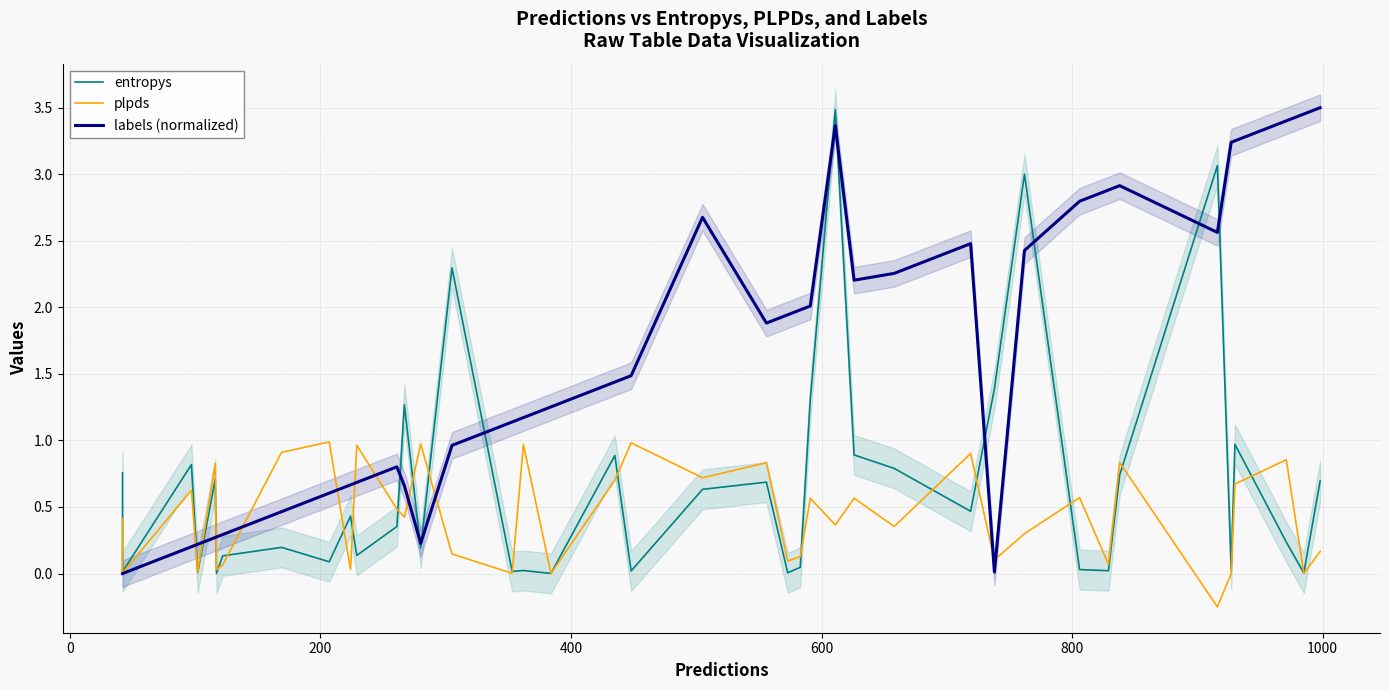

How many interior local valleys does the labels (normalized) series have?

5